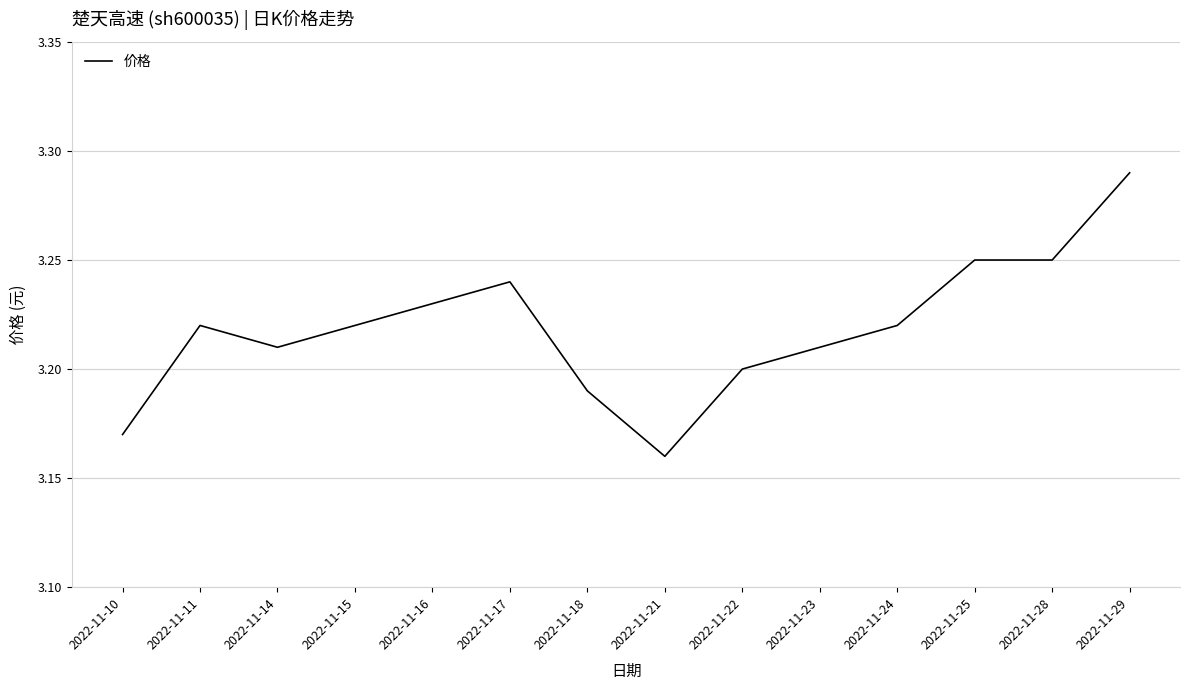

Which label corresponds to the smallest value in the chart?

2022-11-21